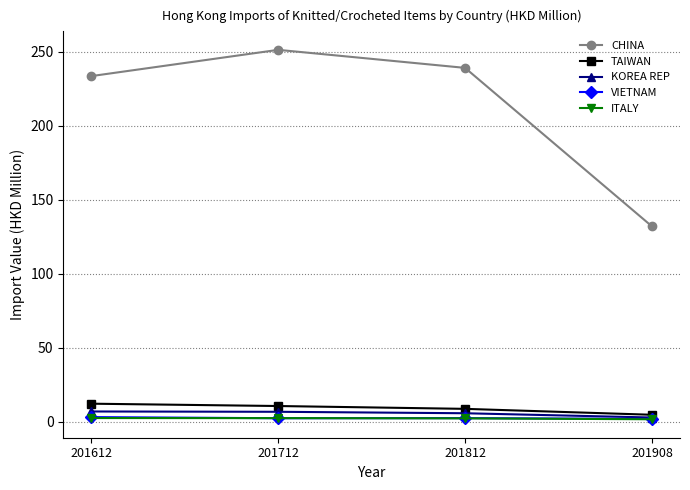

True or false: TAIWAN and VIETNAM cross at least once.

False